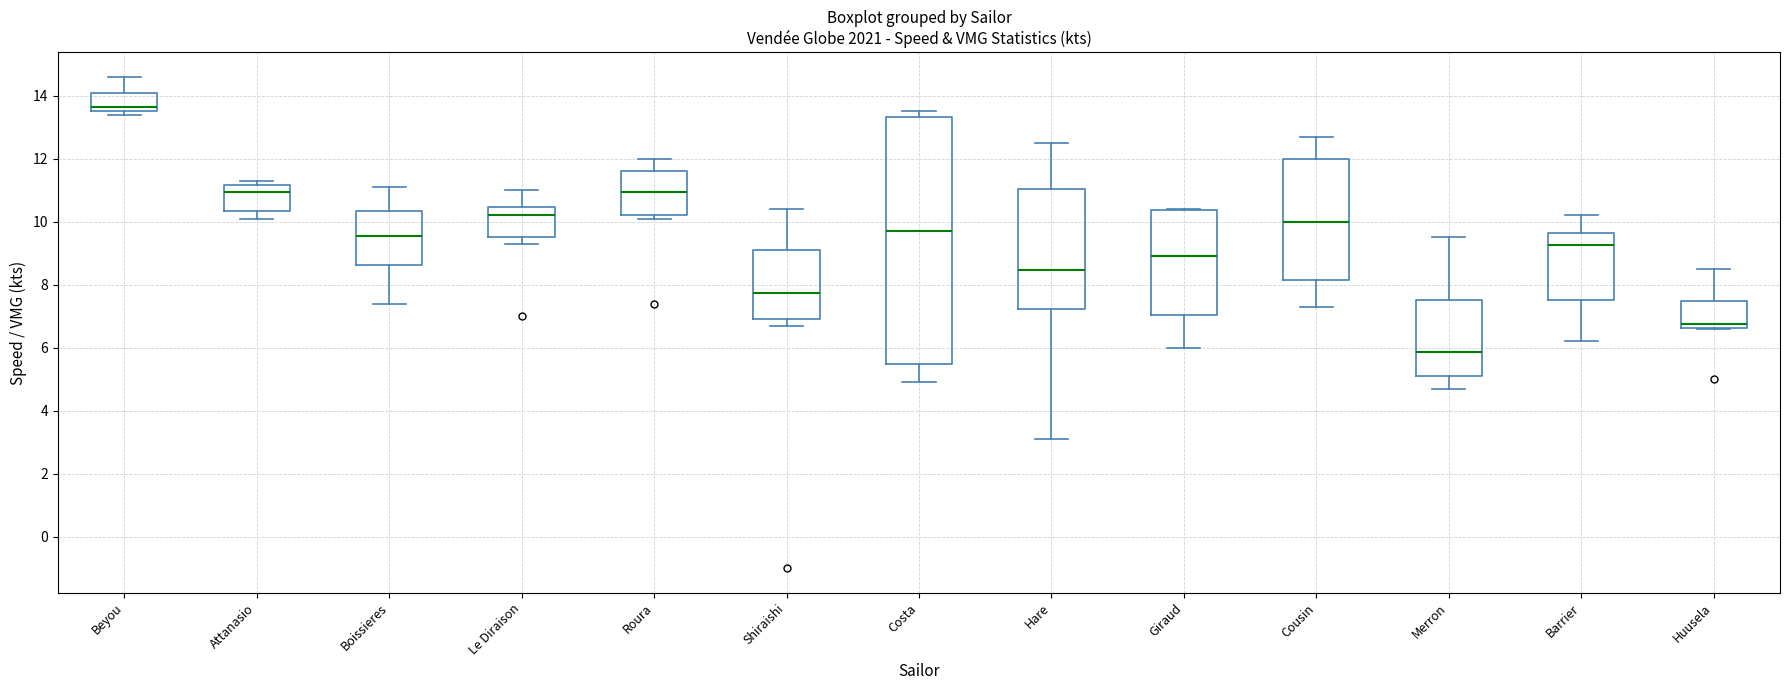

Reading left to right, read every box against the y-axis: the position of its median line, the range the box covers, and the ends of its whiskers. The values are not printed on the chart, so give them approximately, as read against the axis.

Beyou: median 13.6 (just above the box's lower edge), box 13.6 to 14.0, whiskers 13.4 to 14.6
Attanasio: median 11.0, box 10.4 to 11.2, whiskers 10.2 to 11.4
Boissieres: median 9.6, box 8.6 to 10.4, whiskers 7.4 to 11.2
Le Diraison: median 10.2, box 9.6 to 10.4, whiskers 9.4 to 11.0
Roura: median 11.0, box 10.2 to 11.6, whiskers 10.2 (just below the box's lower edge) to 12.0
Shiraishi: median 7.8, box 7.0 to 9.2, whiskers 6.8 to 10.4
Costa: median 9.8, box 5.4 to 13.4, whiskers 5.0 to 13.6
Hare: median 8.4, box 7.2 to 11.0, whiskers 3.2 to 12.6
Giraud: median 9.0, box 7.0 to 10.4, whiskers 6.0 to 10.4
Cousin: median 10.0, box 8.2 to 12.0, whiskers 7.4 to 12.8
Merron: median 5.8, box 5.2 to 7.6, whiskers 4.8 to 9.6
Barrier: median 9.2, box 7.6 to 9.6, whiskers 6.2 to 10.2
Huusela: median 6.8, box 6.6 to 7.4, whiskers 6.6 to 8.6